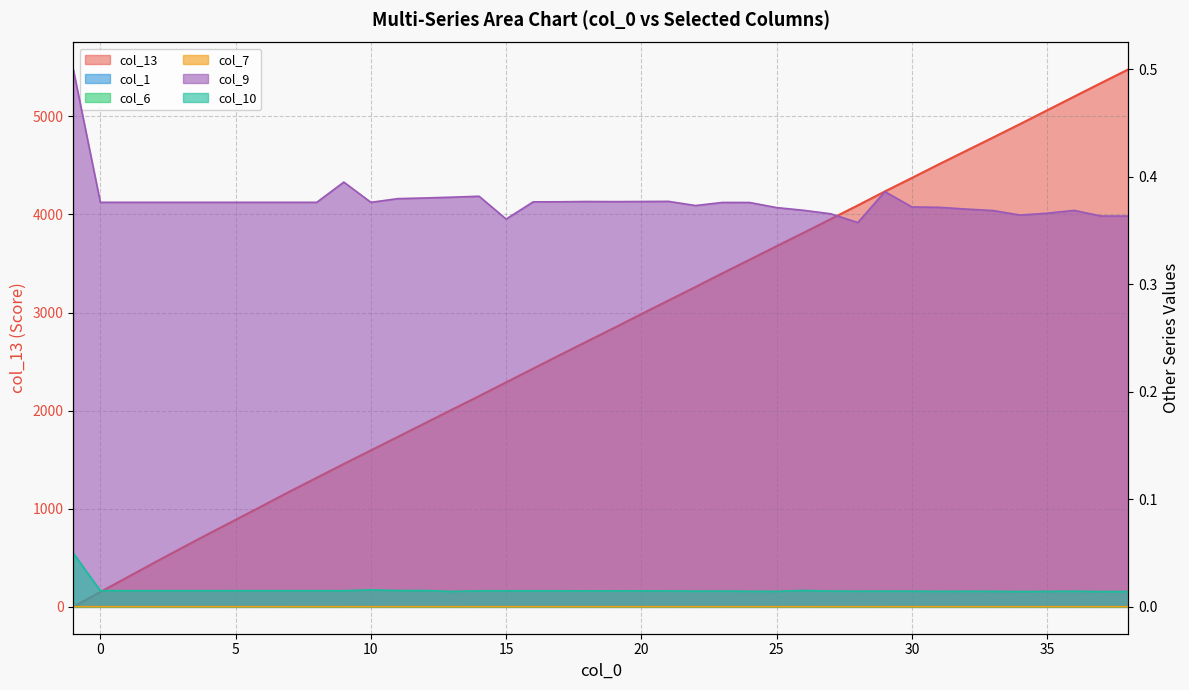

At which label does col_6 reach its minimum?

-1